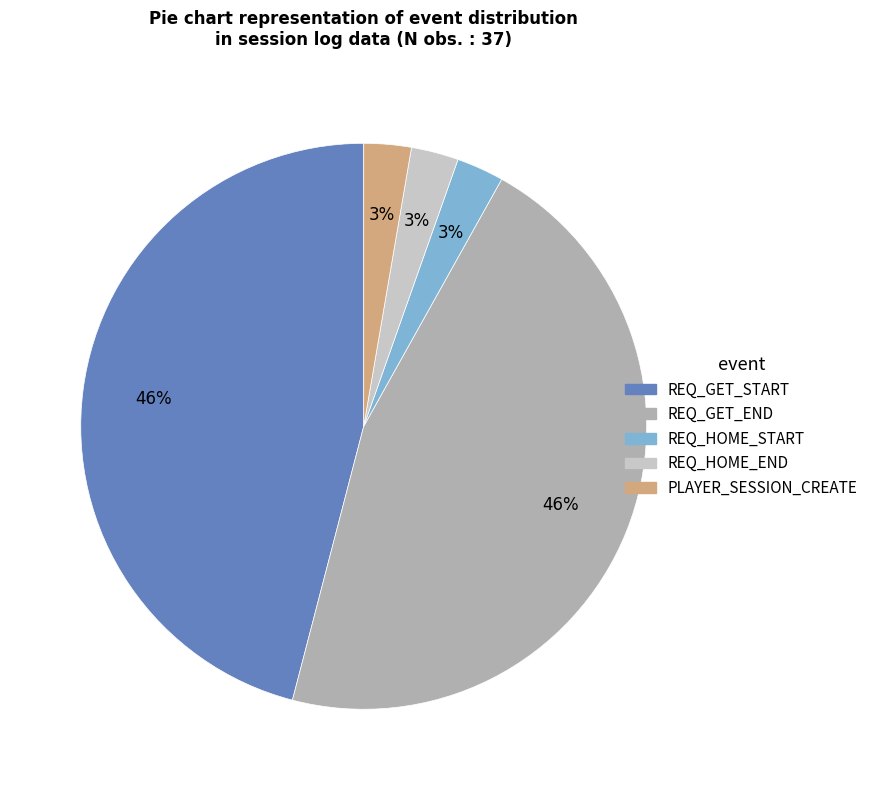

To the nearest percent, what is the difference between the largest and smallest slice percentages?

43%